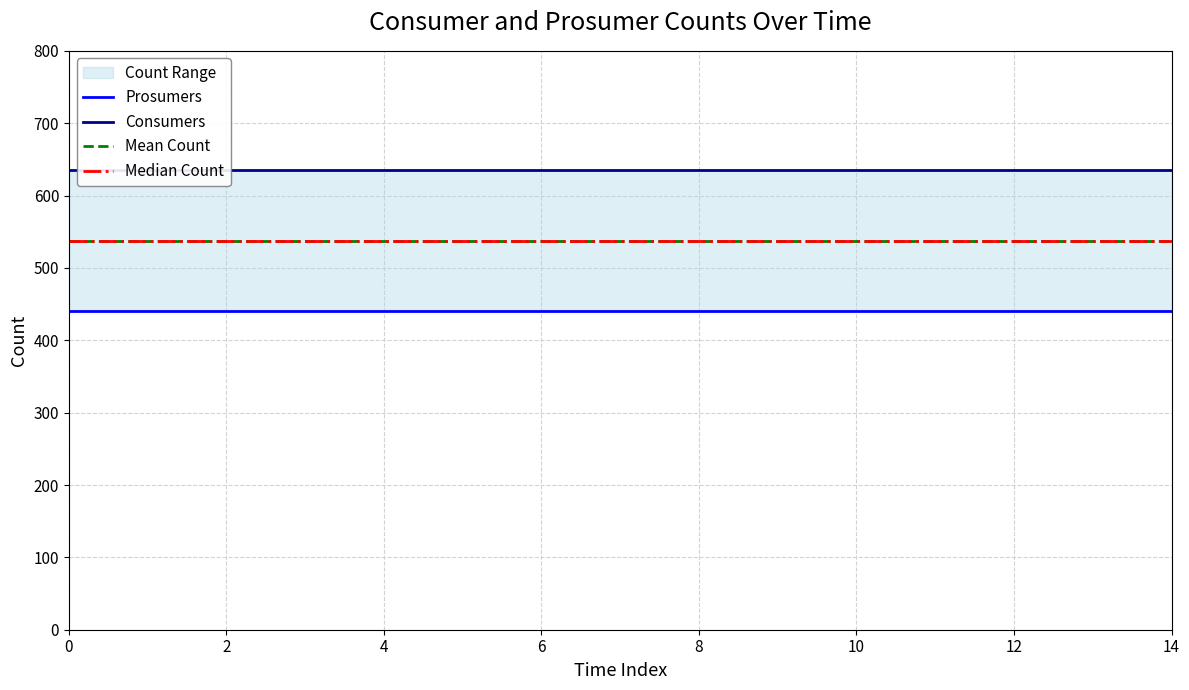

True or false: Median Count has a value of 156.3 at 9.

False